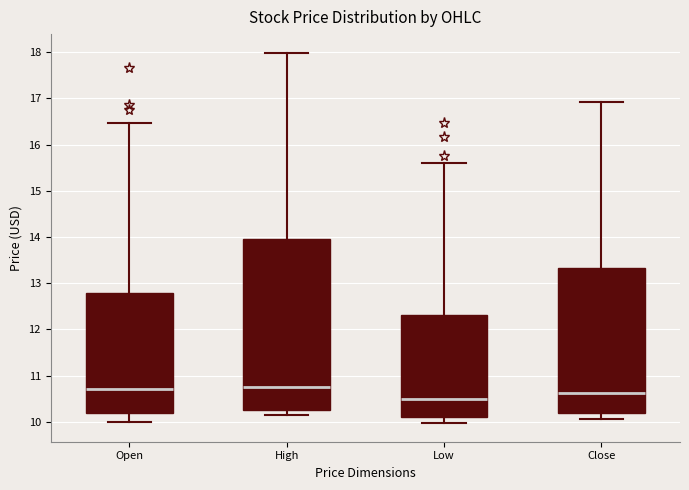

Reading left to right, read every box against the y-axis: the position of its median line, the range the box covers, and the ends of its whiskers. The values are not printed on the chart, so give them approximately, as read against the axis.

Open: median 10.7, box 10.2 to 12.8, whiskers 10.0 to 16.5
High: median 10.7, box 10.2 to 14.0, whiskers 10.1 to 18.0
Low: median 10.5, box 10.1 to 12.3, whiskers 10.0 to 15.6
Close: median 10.6, box 10.2 to 13.3, whiskers 10.1 to 16.9